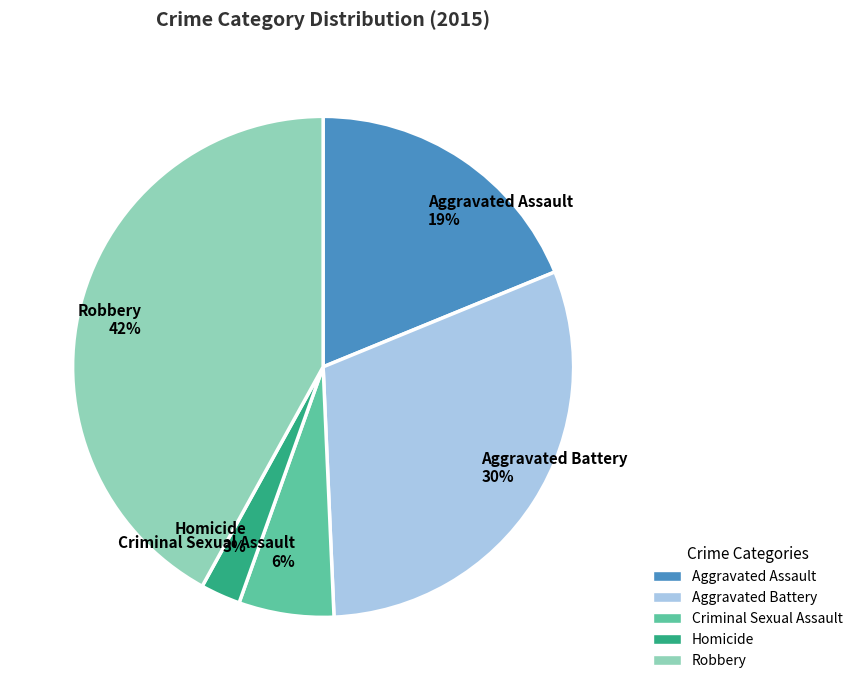

Is there a majority slice in this chart?

No